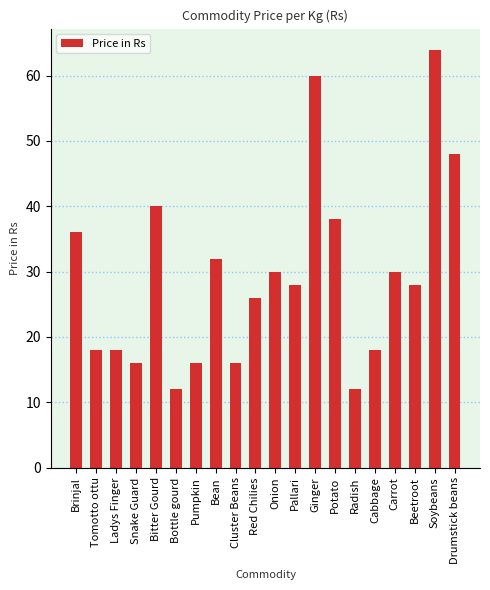

Reading left to right, extract all data points from this chart.

Brinjal=36	Tomotto ottu=18	Ladys Finger=18	Snake Guard=16	Bitter Gourd=40	Bottle gourd=12	Pumpkin=16	Bean=32	Cluster Beans=16	Red Chilies=26	Onion=30	Pallari=28	Ginger=60	Potato=38	Radish=12	Cabbage=18	Carrot=30	Beetroot=28	Soybeans=64	Drumstick beans=48